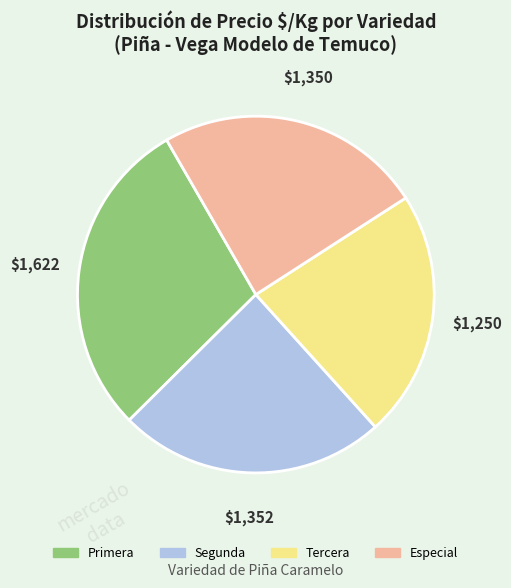

Is there a majority slice in this chart?

No